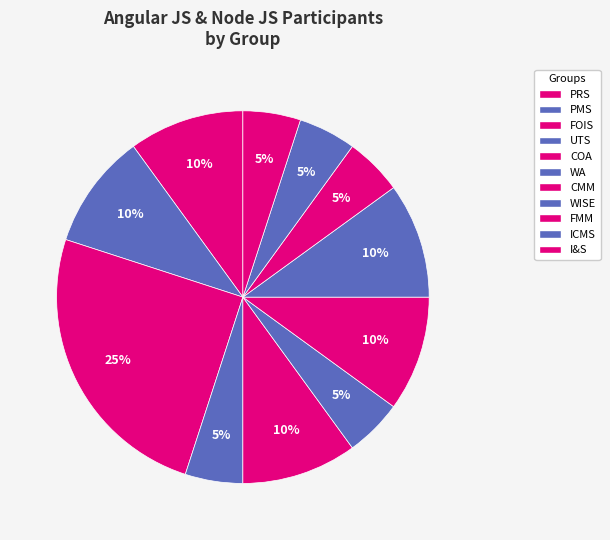

To the nearest percent, what is the average slice percentage?

9%